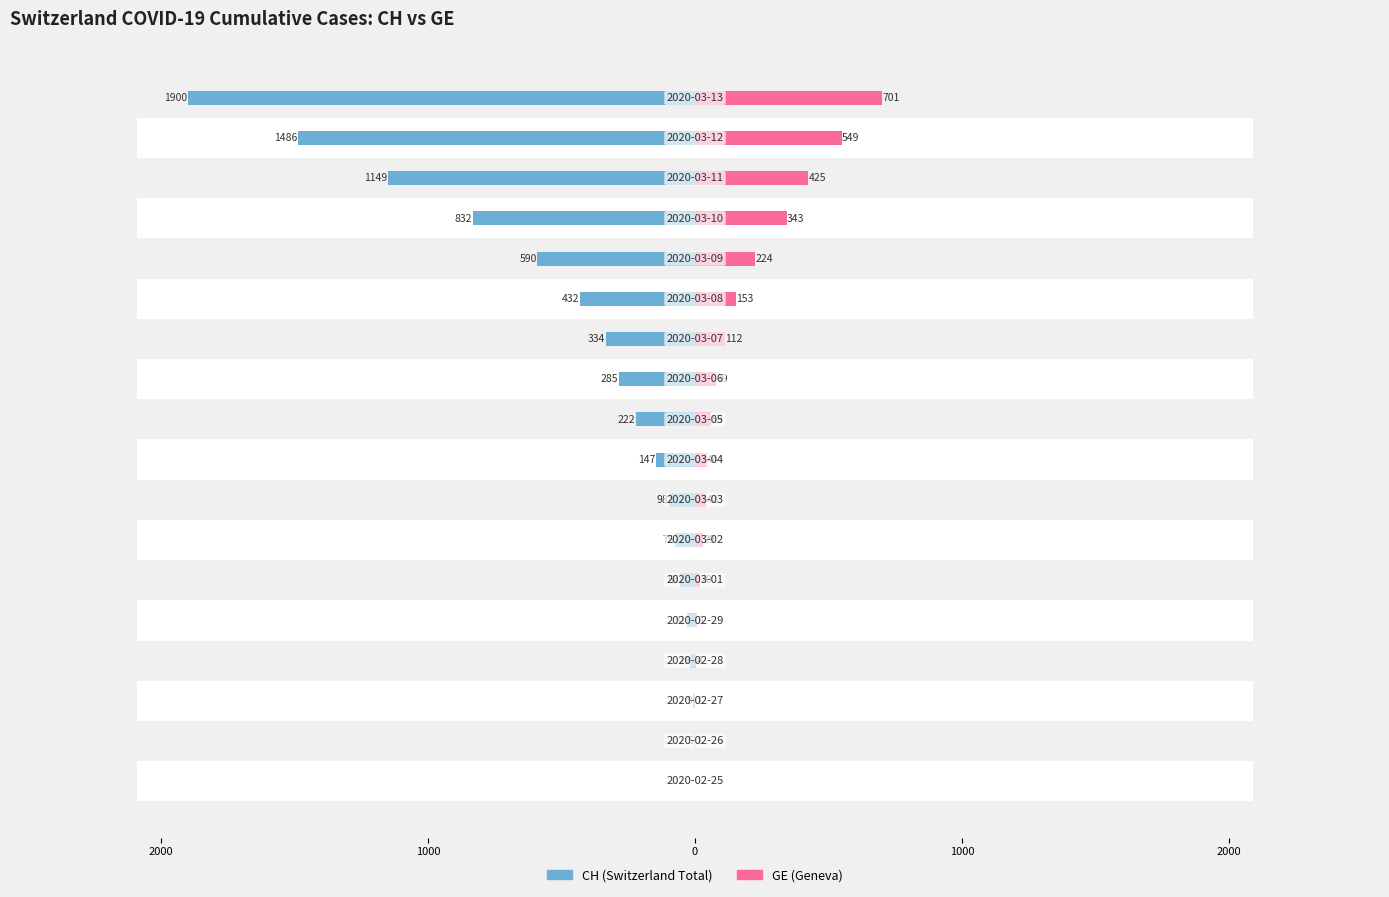

The value of CH at 1000 is -31. True or false?

True